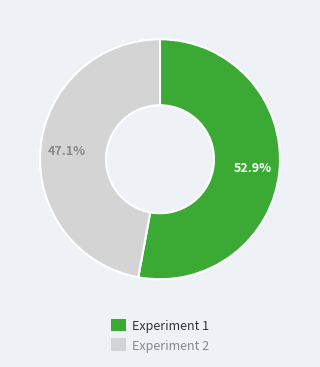

Does any single category account for the majority?

Yes